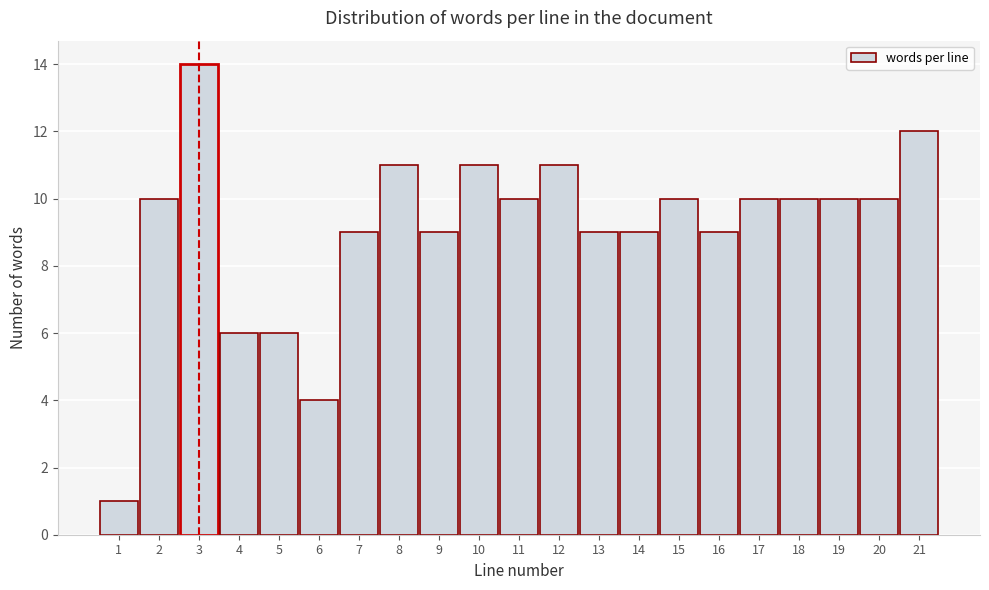

Reading right to left, extract all data points from this chart.

21=12	20=10	19=10	18=10	17=10	16=9	15=10	14=9	13=9	12=11	11=10	10=11	9=9	8=11	7=9	6=4	5=6	4=6	3=14	2=10	1=1